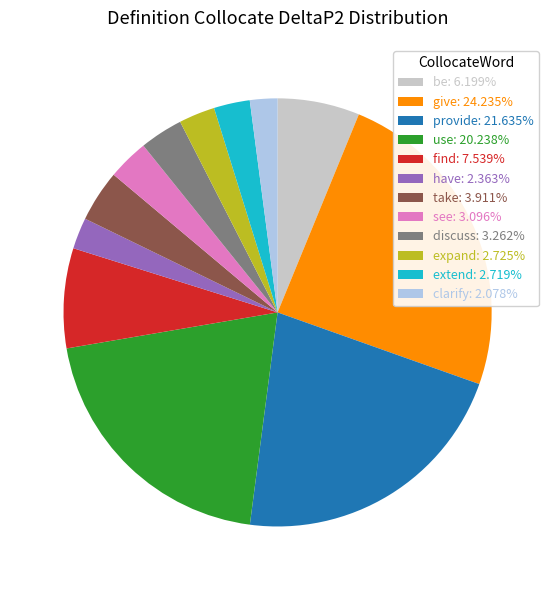

Combined, do see and expand account for over 50%?

No